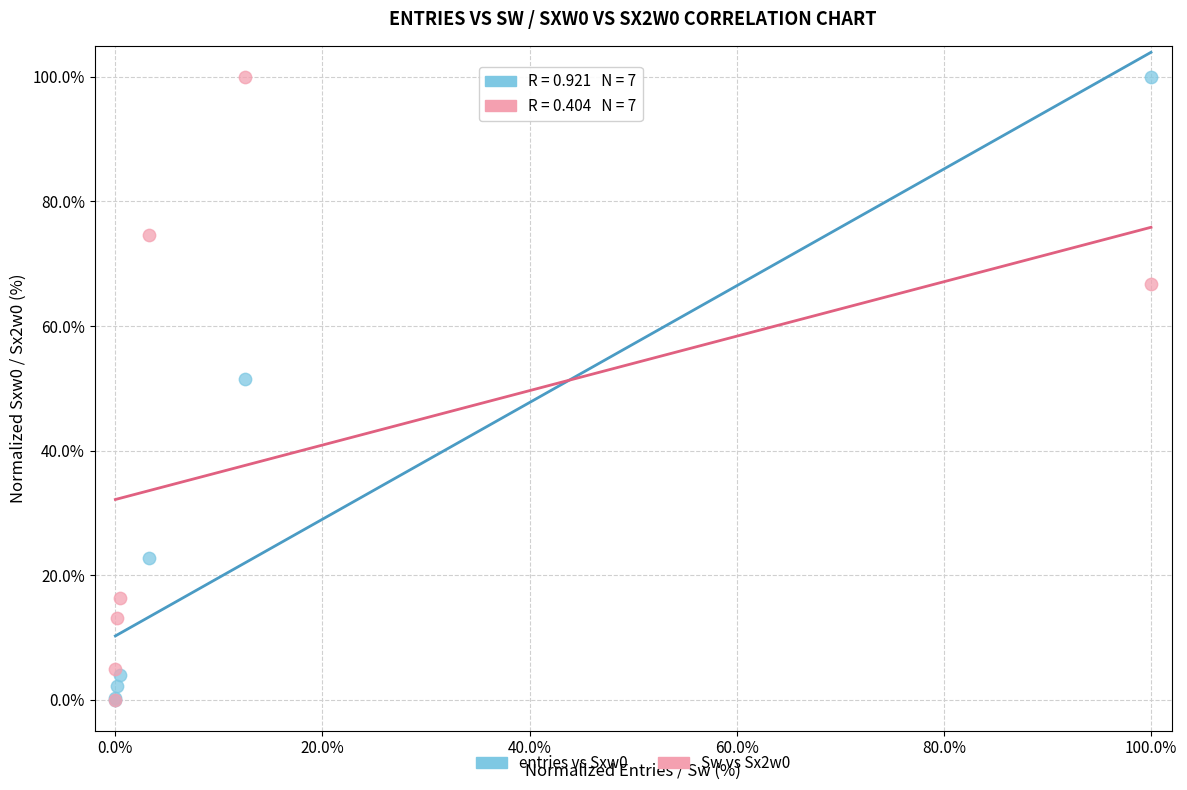

What are all the series names shown in the legend?

entries vs Sxw0, Sw vs Sx2w0